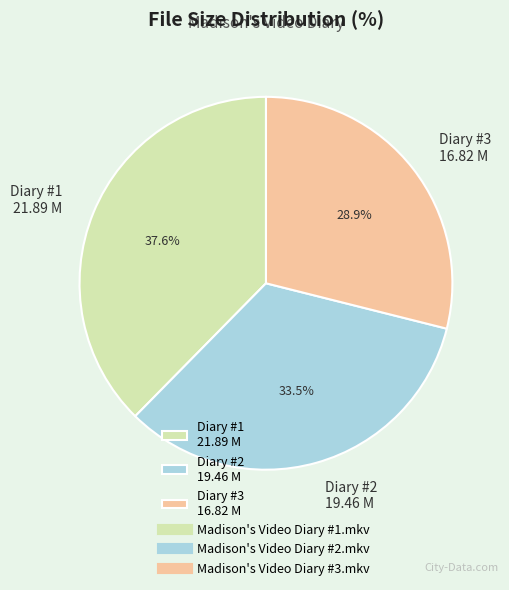

Rank the categories by value from lowest to highest.

Diary #3 16.82 M, Diary #2 19.46 M, Diary #1 21.89 M